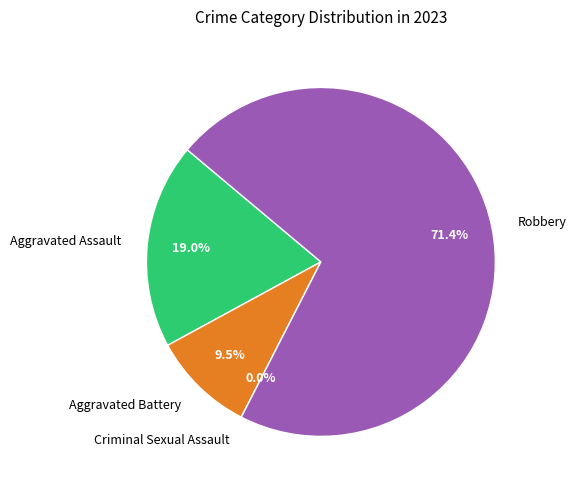

To the nearest percent, what is the combined percentage of Aggravated Battery and Robbery?

81%